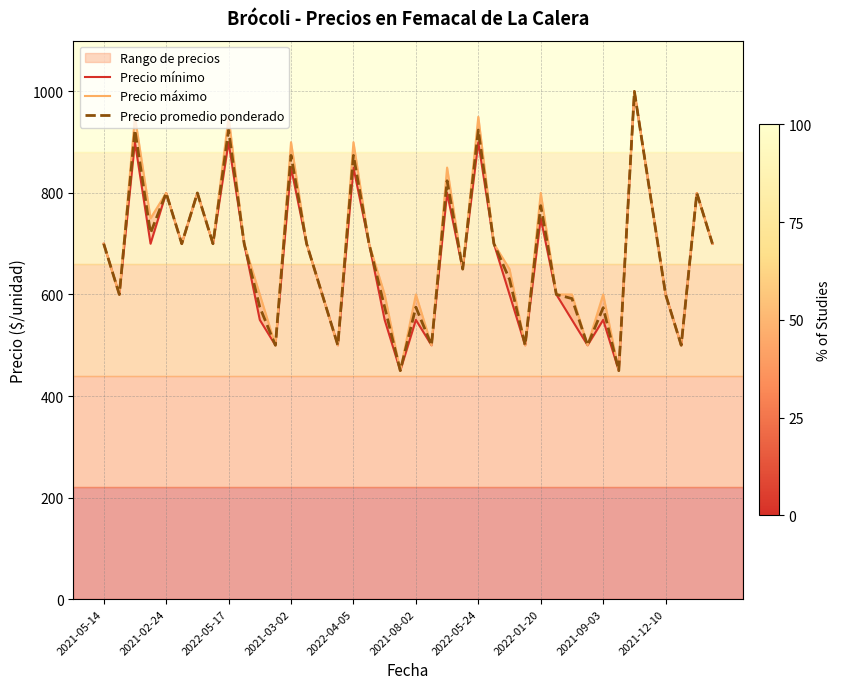

Rank the series by their average value, from highest to lowest.

Precio máximo, Precio promedio ponderado, Precio mínimo